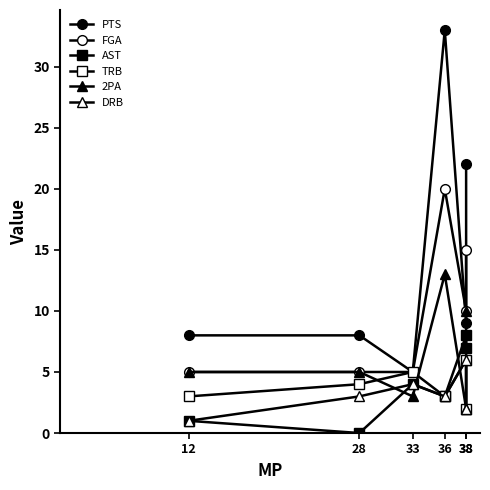

Which category has the lowest value in the PTS series?

33